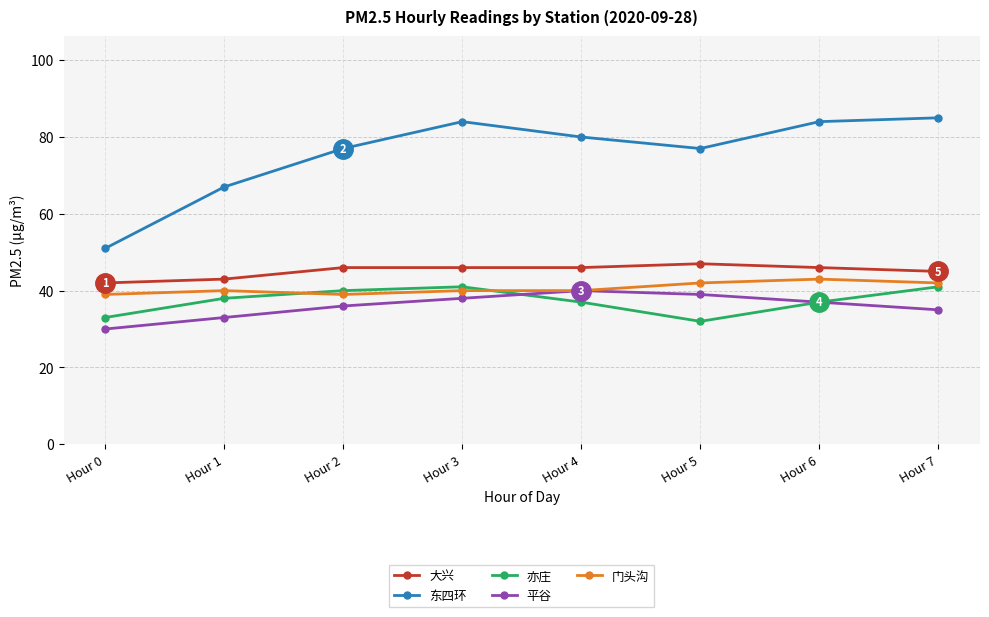

What is the value of the 东四环 point at the 3rd from the left?

77